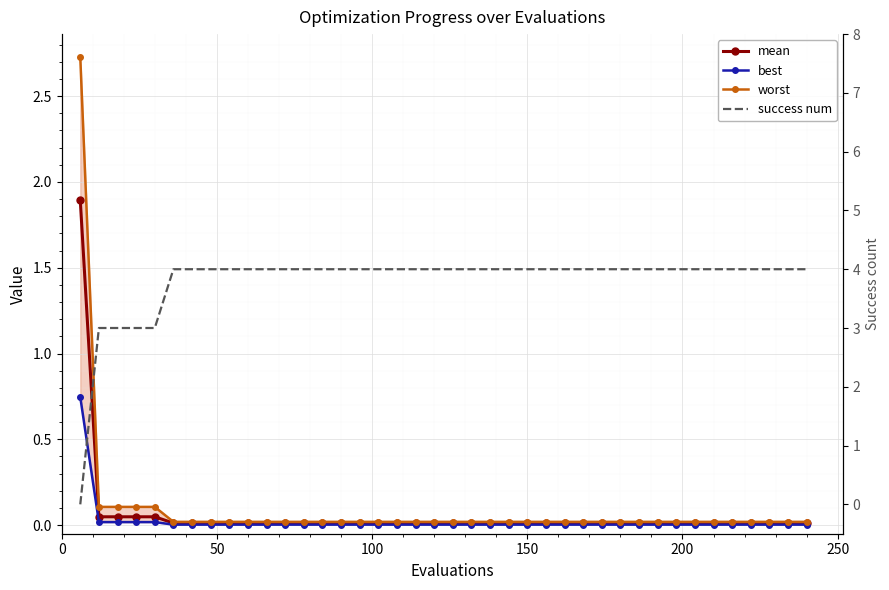

How many times do mean and success num cross each other?

1